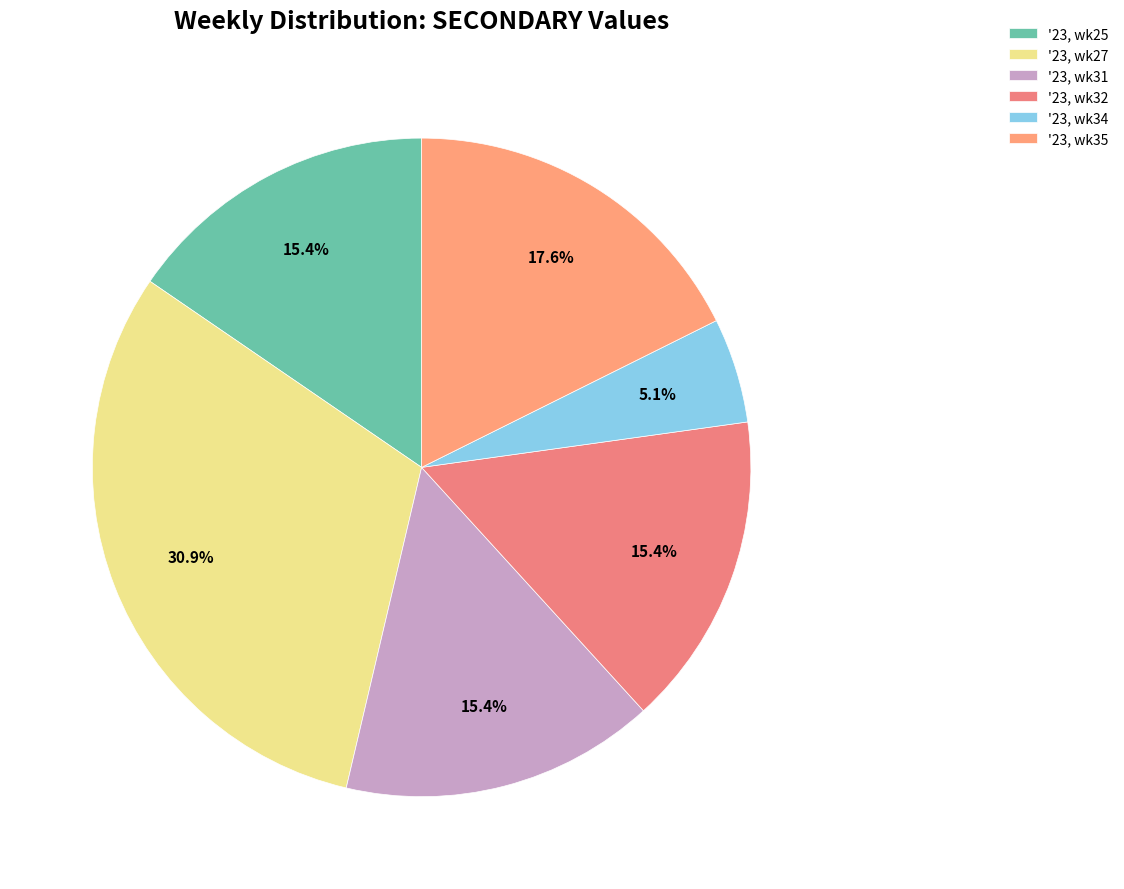

Does any single category account for the majority?

No